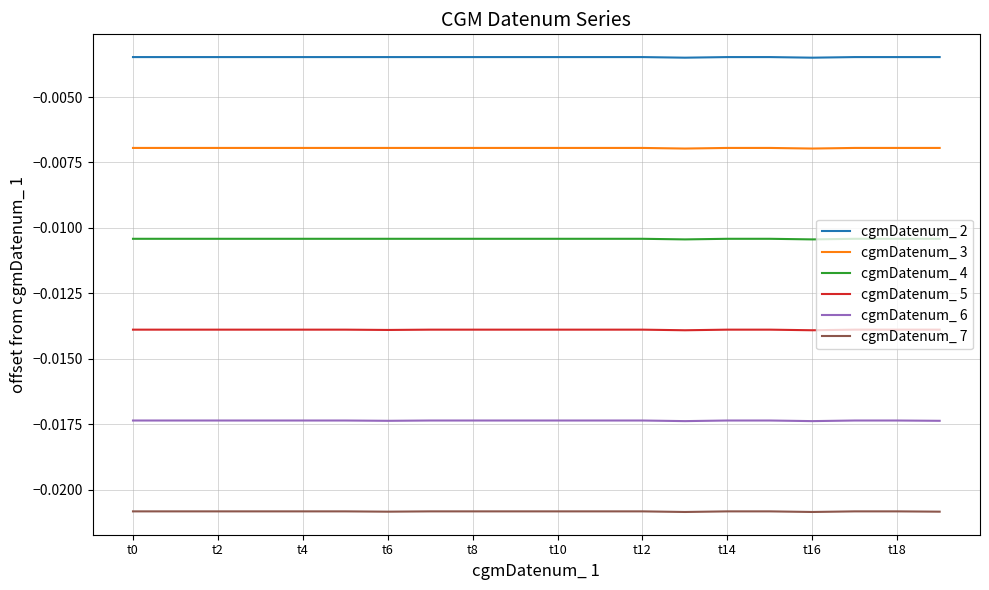

True or false: cgmDatenum_ 2 and cgmDatenum_ 5 cross at least once.

False